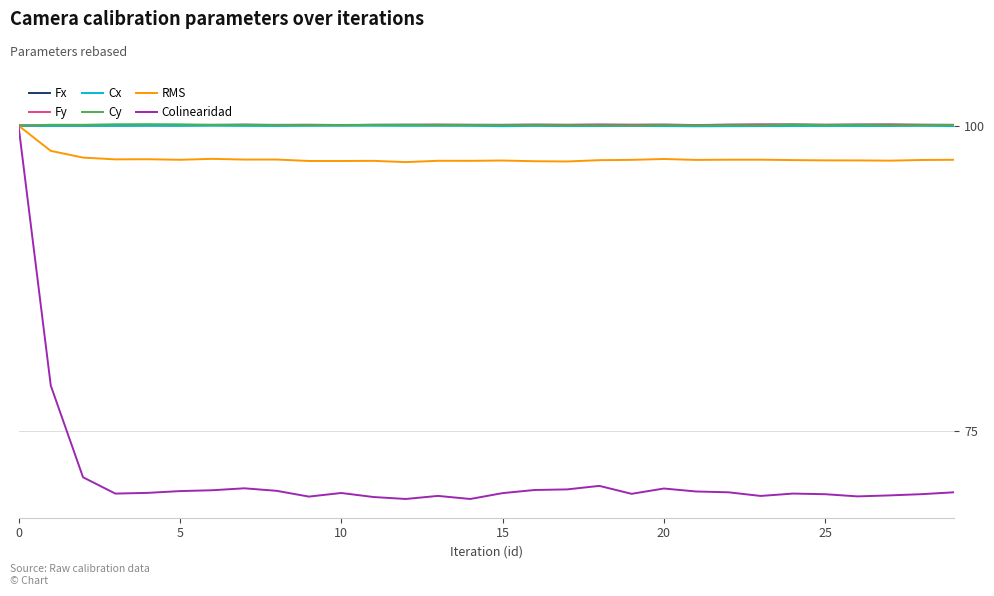

Is this an area chart (filled region under the line)?

No